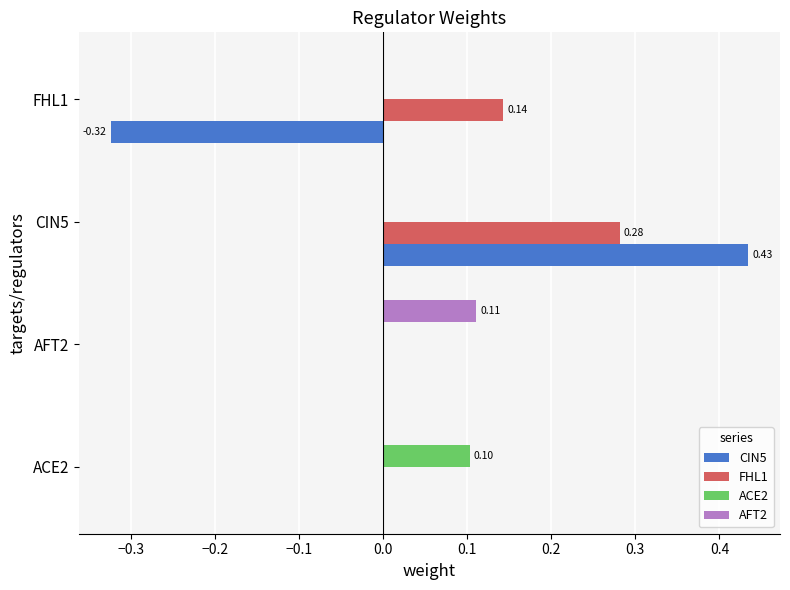

Which series changed the most between CIN5 and FHL1?

CIN5